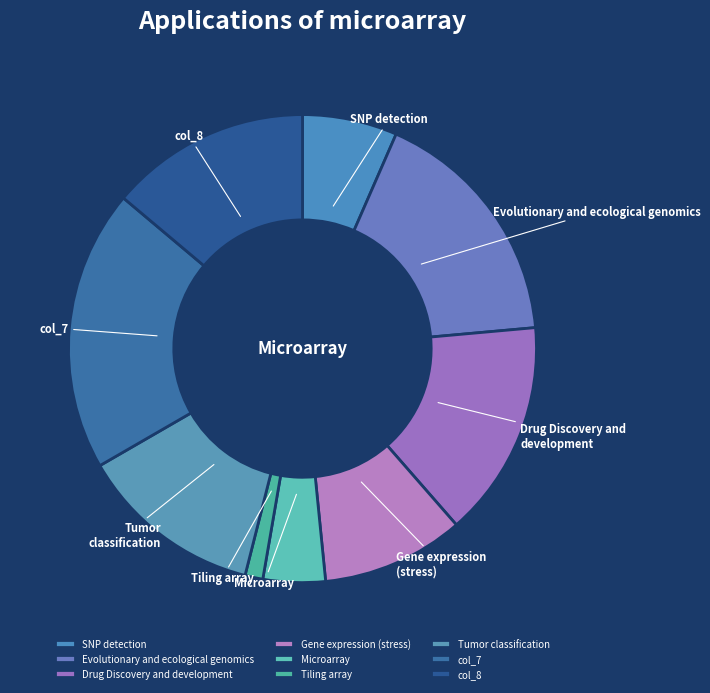

Approximately how many times larger is the value at col_7 compared to Tiling array?

15.8